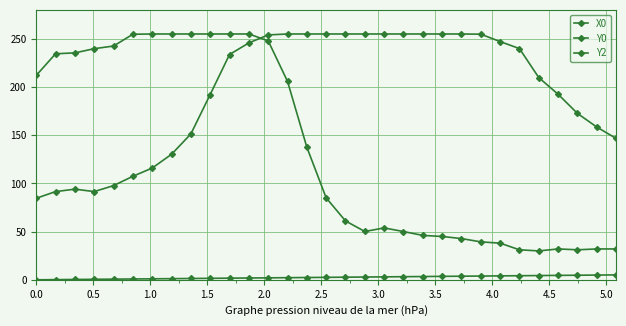

What is the maximum value shown in the chart?

255.0